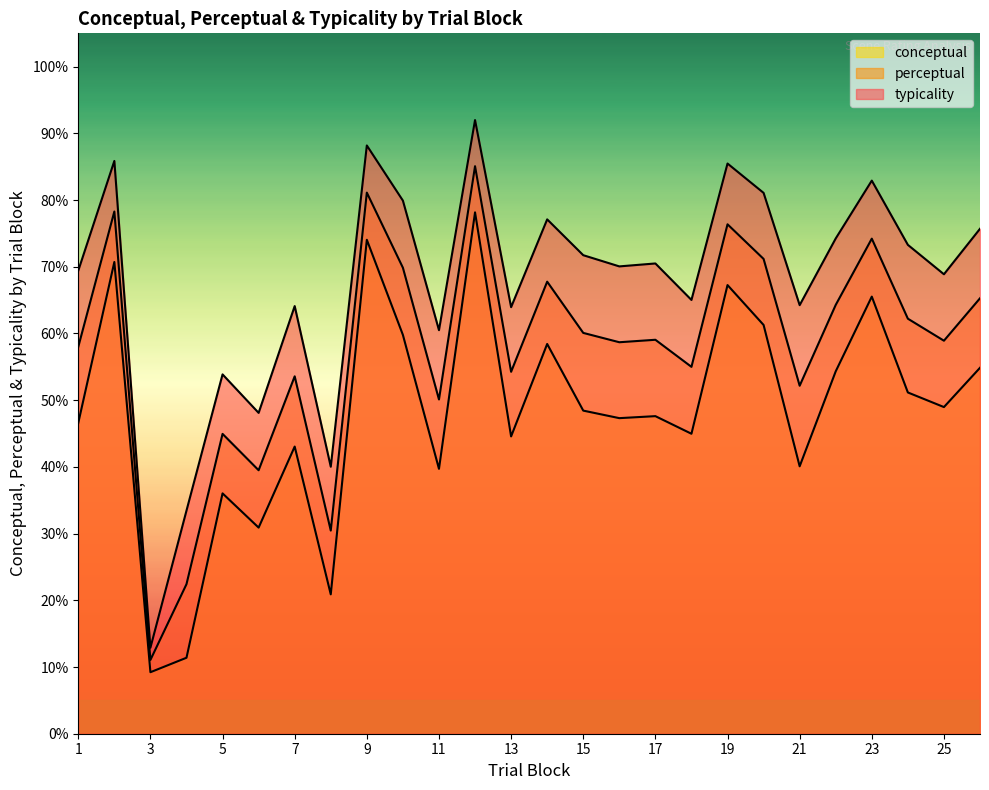

List the labels in order of perceptual value, largest first.

12, 9, 2, 19, 23, 20, 10, 14, 26, 22, 24, 15, 17, 25, 16, 1, 18, 13, 7, 21, 11, 5, 6, 8, 4, 3